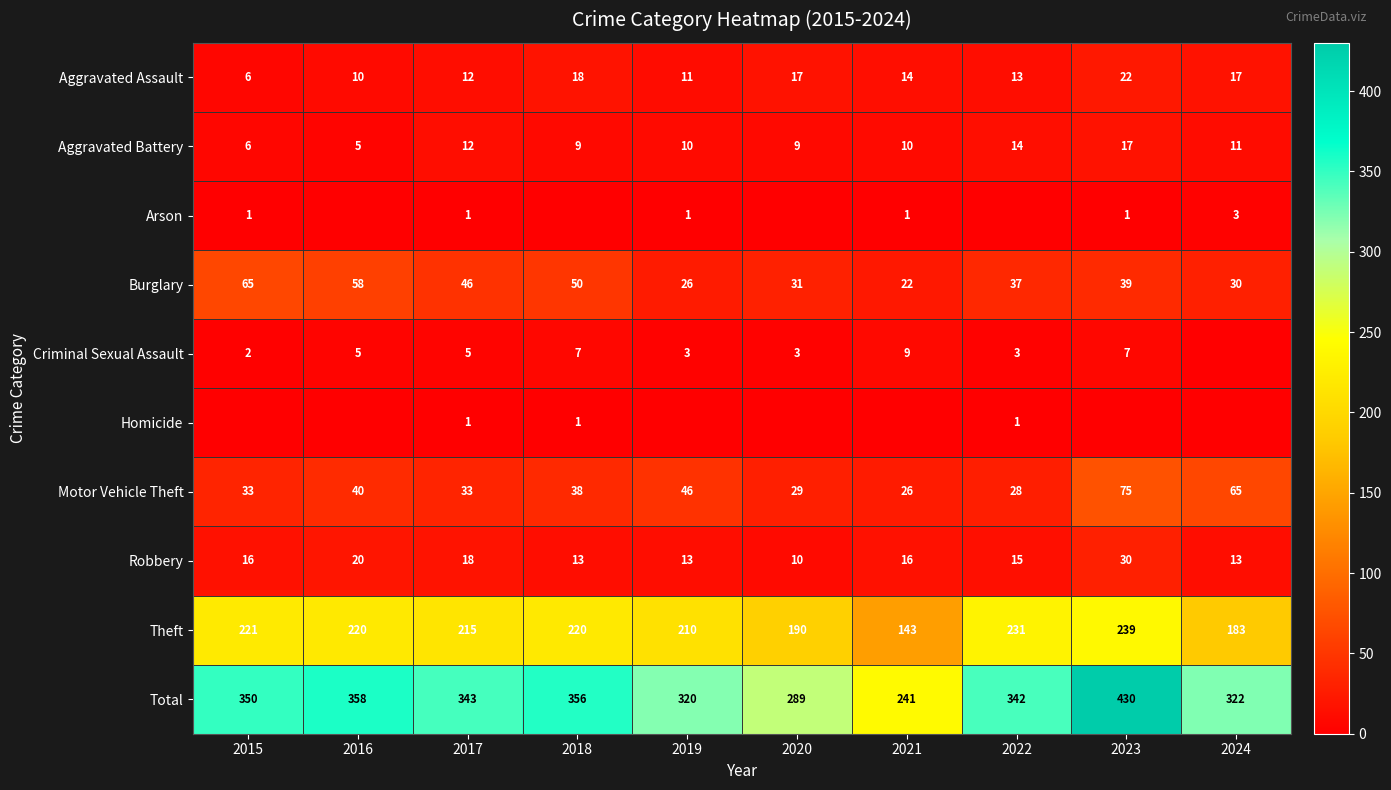

Where is Total nearest to the value 335?

2022